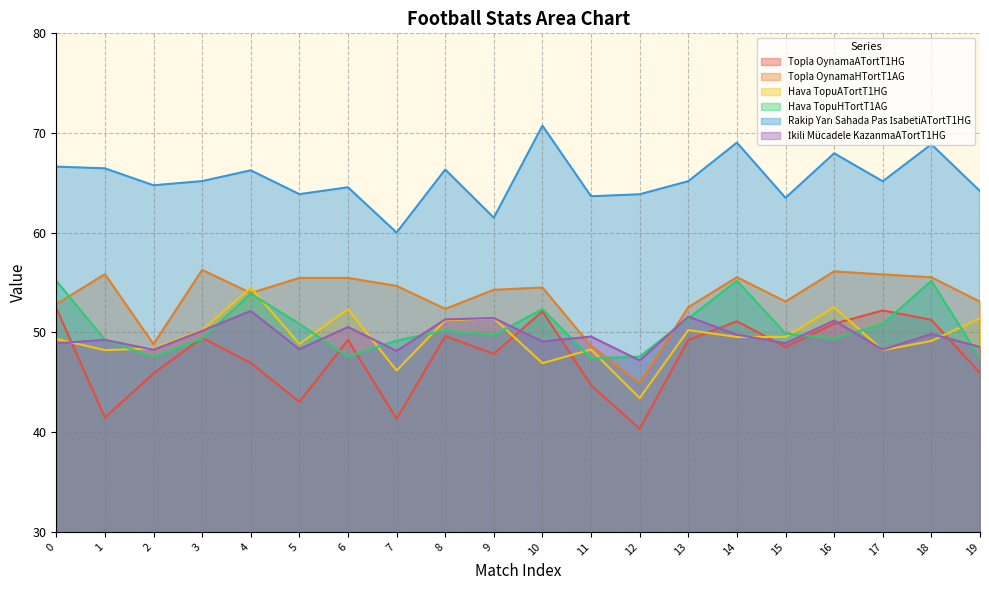

At how many categories does at least one series exceed 53?

20